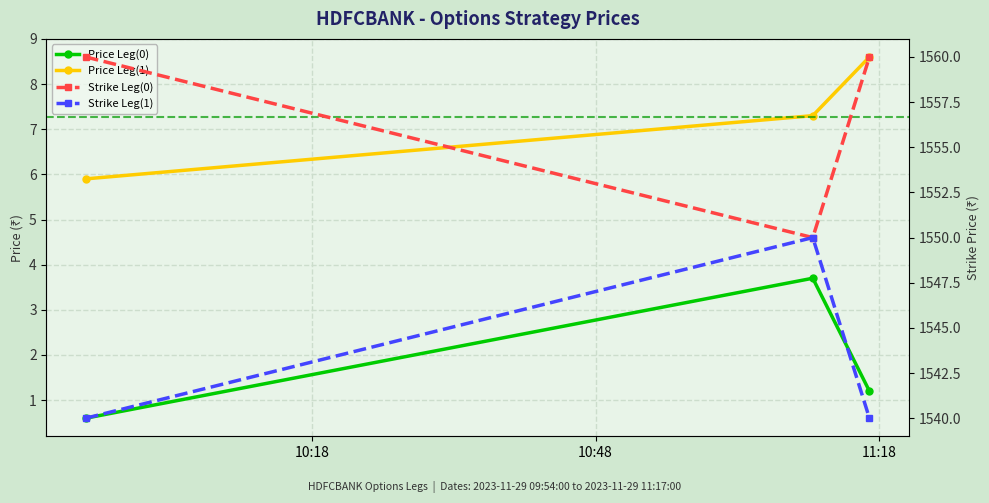

What is the sum of all Strike Leg(1) values?

4630.0